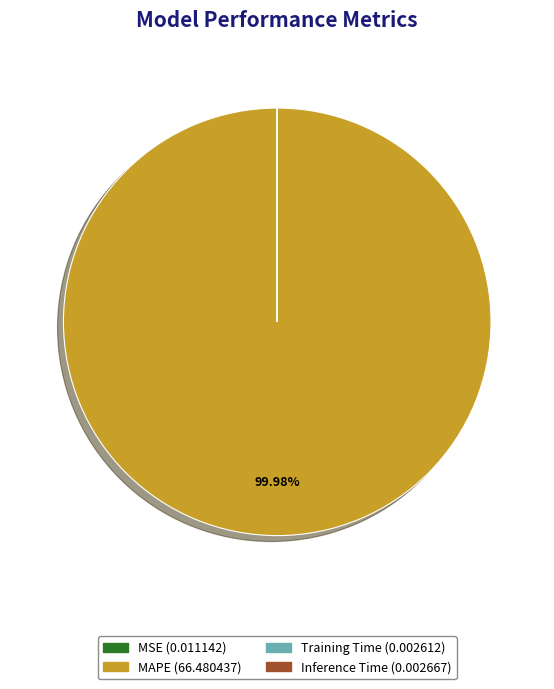

Which slice is the largest?

MAPE